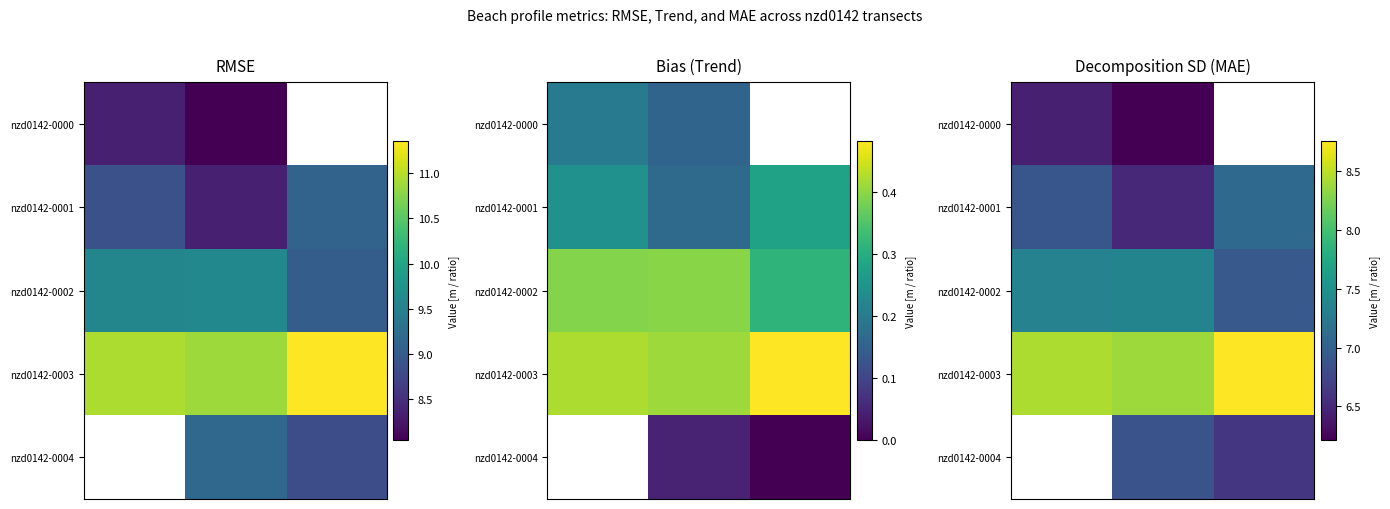

Count the number of categories in the chart.

3